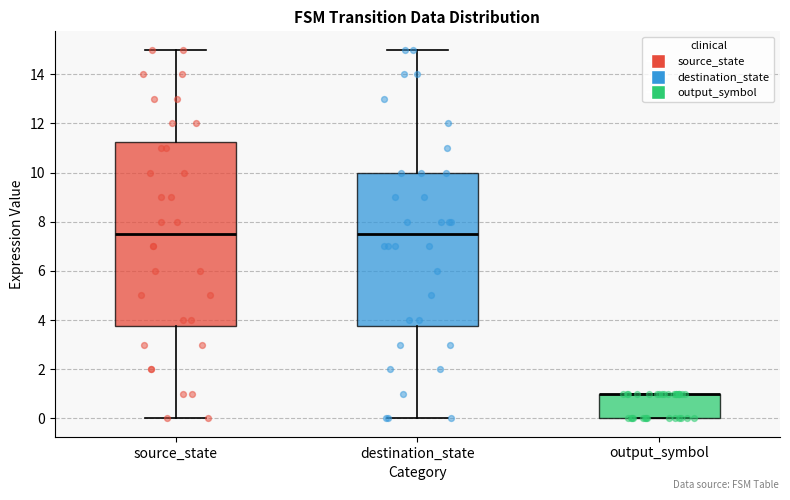

Reading left to right, transcribe this box plot: for each box, give where its median line is, the range the box spans, and where its two whiskers end, as read against the y-axis. The values are not printed on the chart, so give them approximately, as read against the axis.

source_state: median 7.6, box 3.8 to 11.2, whiskers 0.0 to 15.0
destination_state: median 7.6, box 3.8 to 10.0, whiskers 0.0 to 15.0
output_symbol: median 1.0 (drawn on the box's upper edge), box 0.0 to 1.0, whiskers 0.0 to 1.0